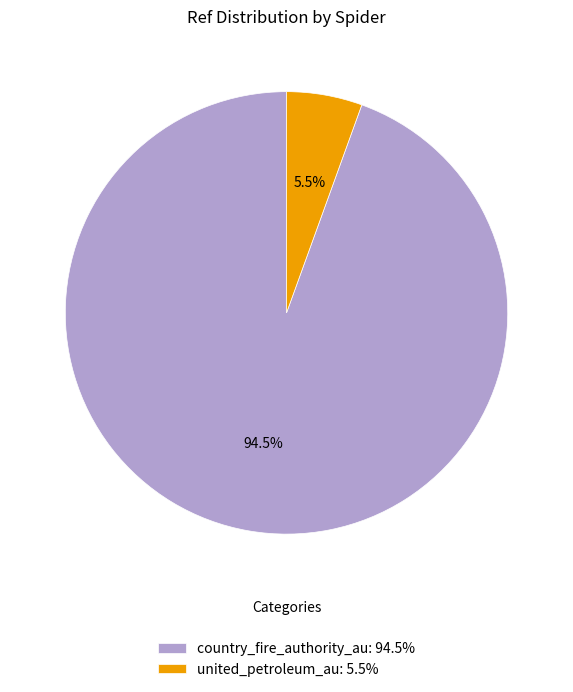

Do united_petroleum_au and country_fire_authority_au together represent more than half of the pie?

Yes